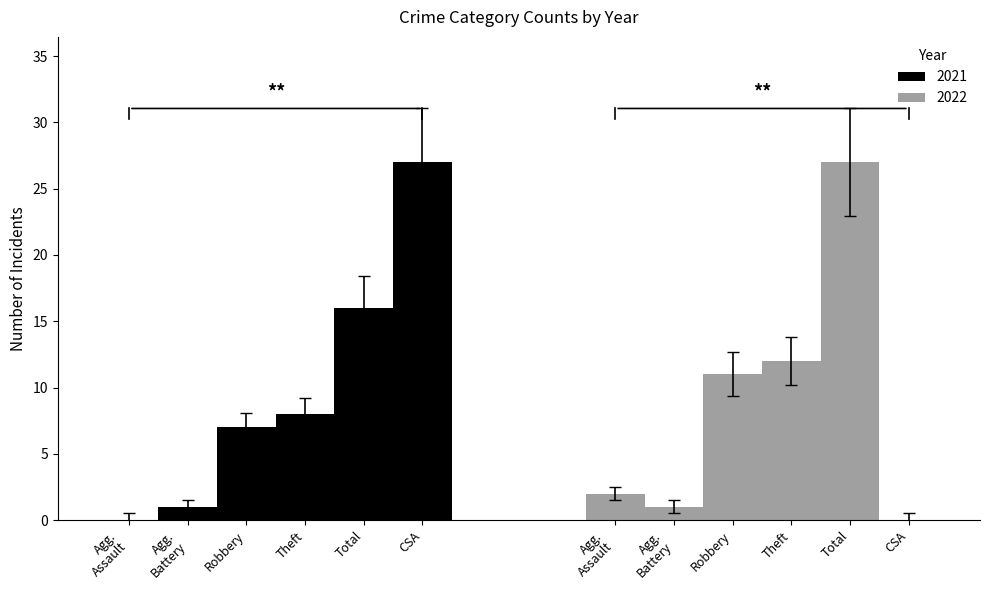

Reading left to right, what are all the values shown in this chart?

2021: 0	1	7	8	16	27
2022: 2	1	11	12	27	0